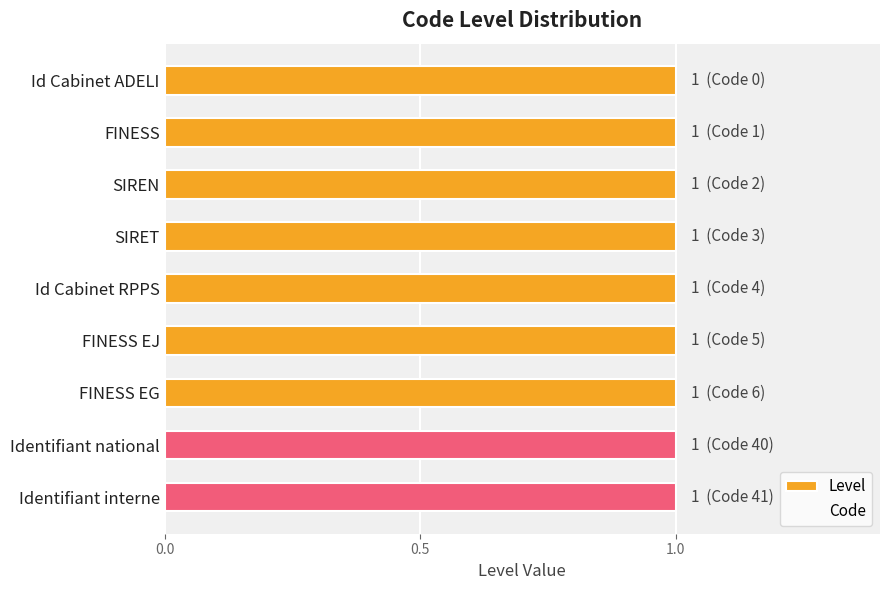

List the series in order of their peak value, highest first.

Level, Code